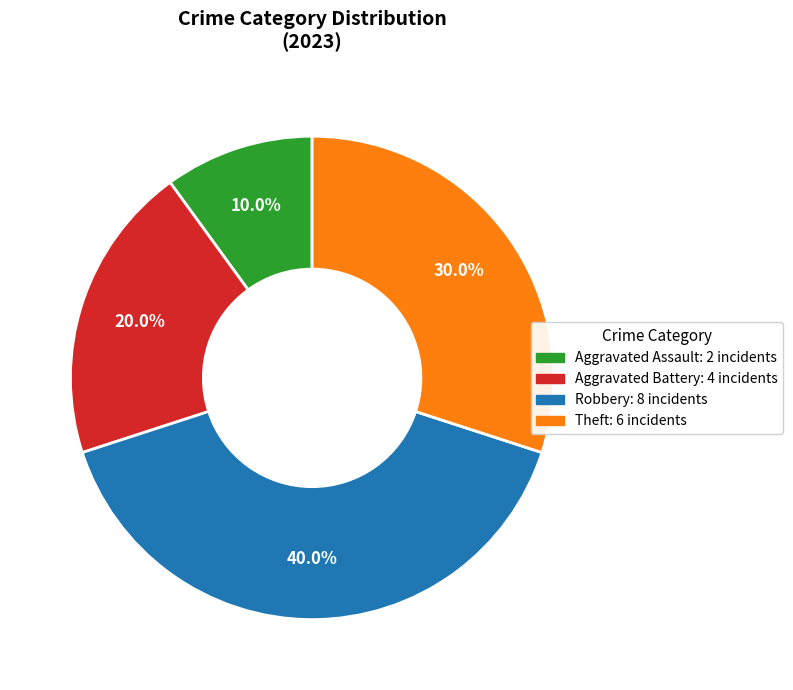

Which category has the smallest portion of the pie?

Aggravated Assault